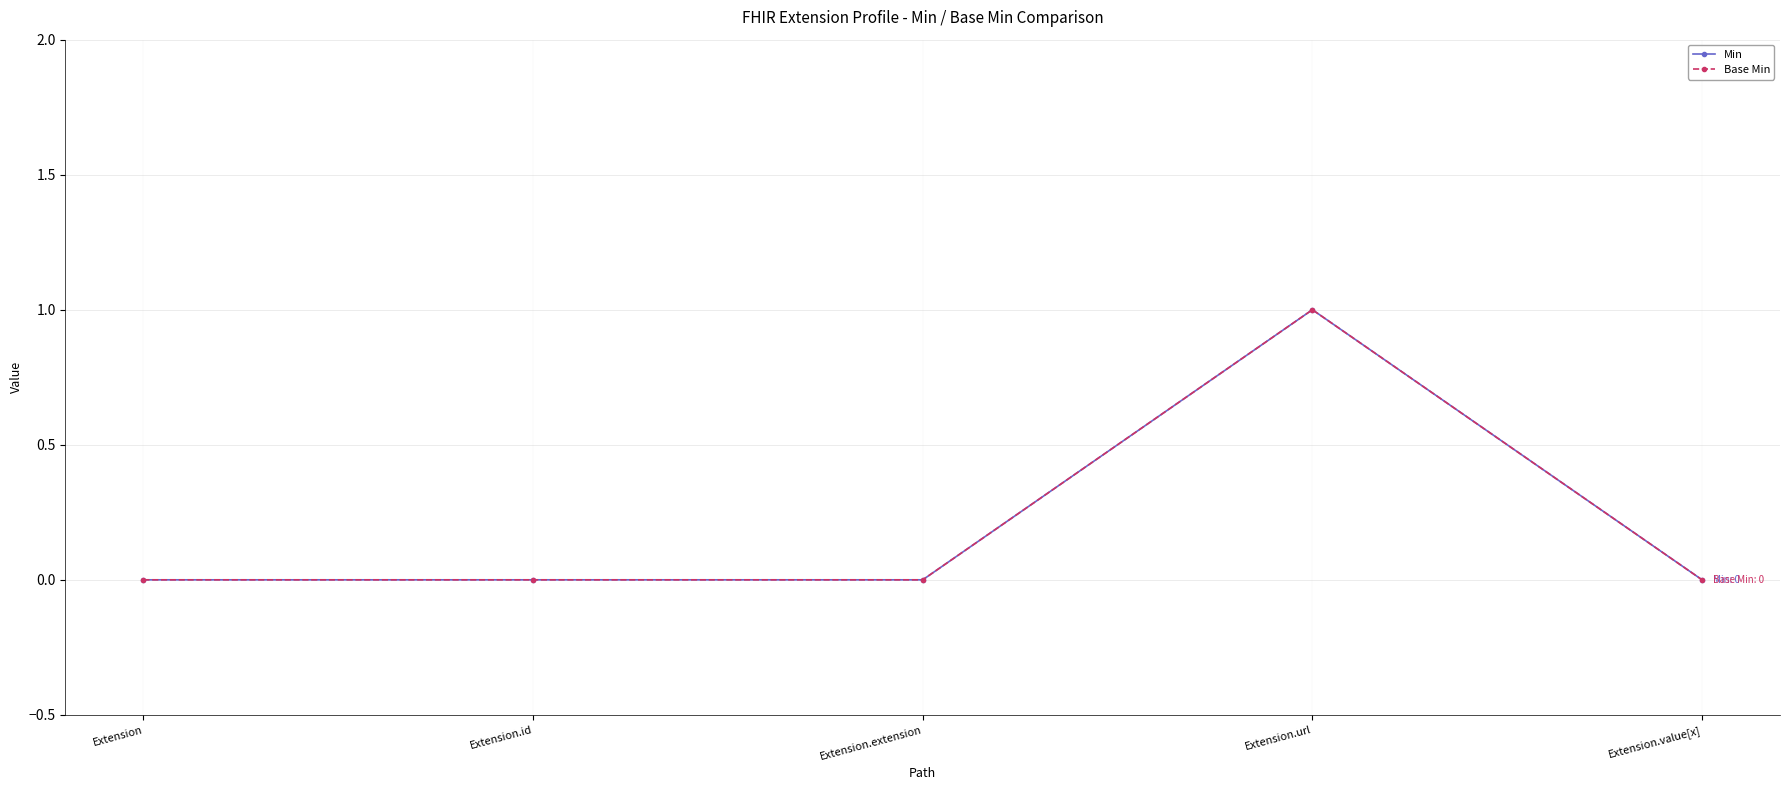

Between Extension and Extension.extension, which series saw the biggest shift?

Min